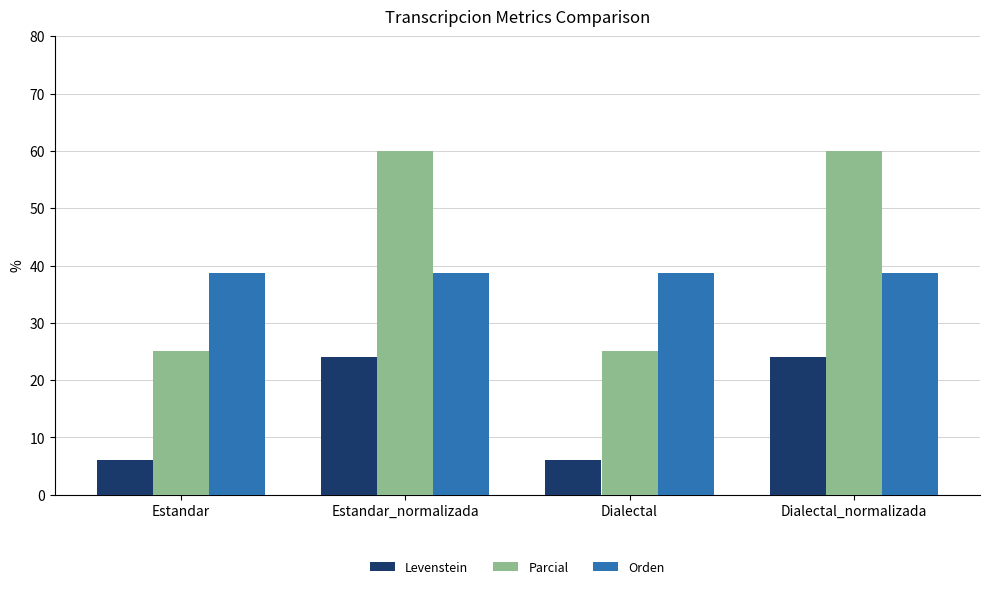

Reading left to right, list all the values displayed in this chart.

Levenstein: Estandar=6.1	Estandar_normalizada=24.0	Dialectal=6.1	Dialectal_normalizada=24.0
Parcial: Estandar=25.0	Estandar_normalizada=60.0	Dialectal=25.0	Dialectal_normalizada=60.0
Orden: Estandar=38.7	Estandar_normalizada=38.7	Dialectal=38.7	Dialectal_normalizada=38.7